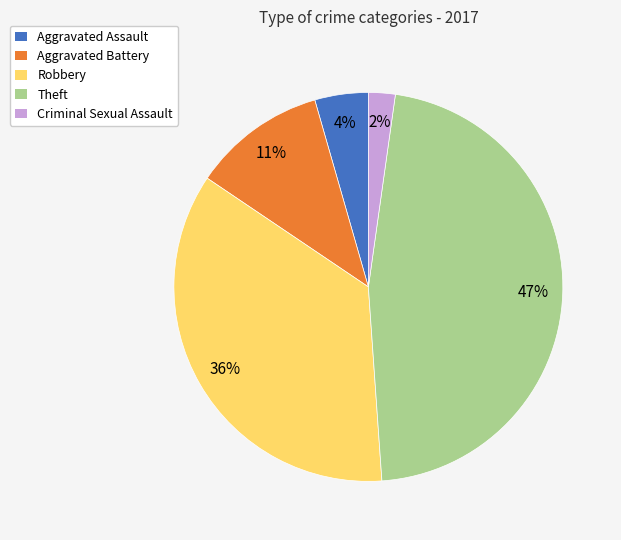

To the nearest percent, what portion does Theft represent?

47%